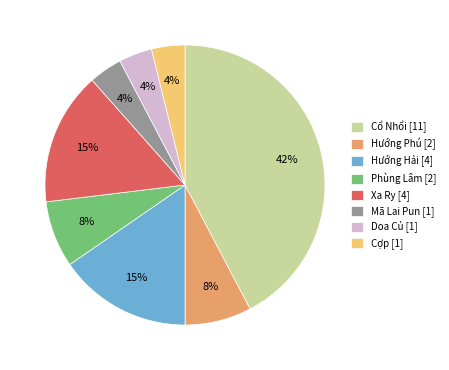

How many segments does this pie chart have?

8